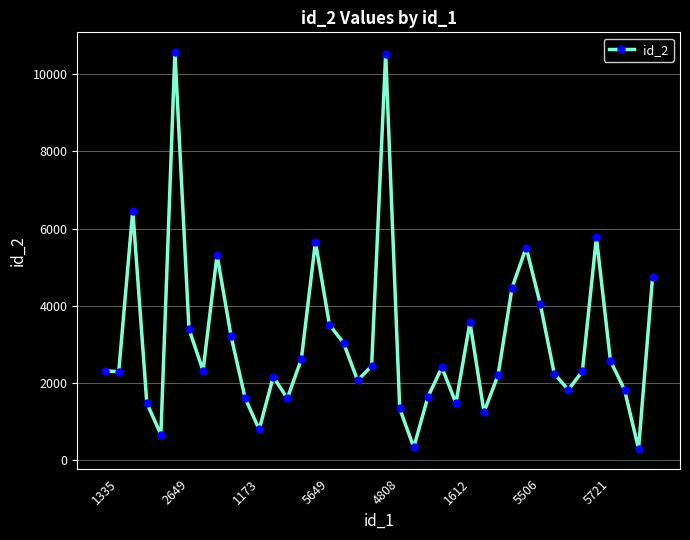

What is the value of the 28th point from the left?

1250